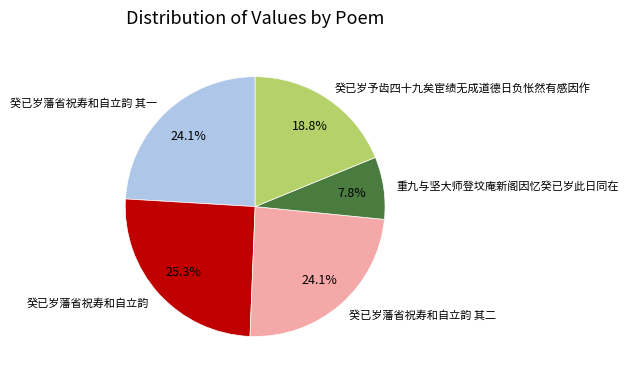

The 癸已岁藩省祝寿和自立韵 slice represents 25% of the pie. True or false?

True